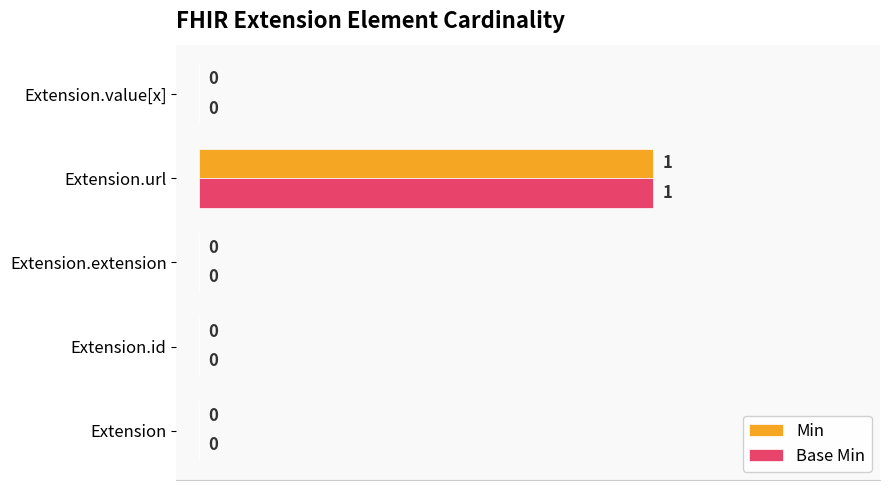

The value of Min at Extension.value[x] is 0. True or false?

True